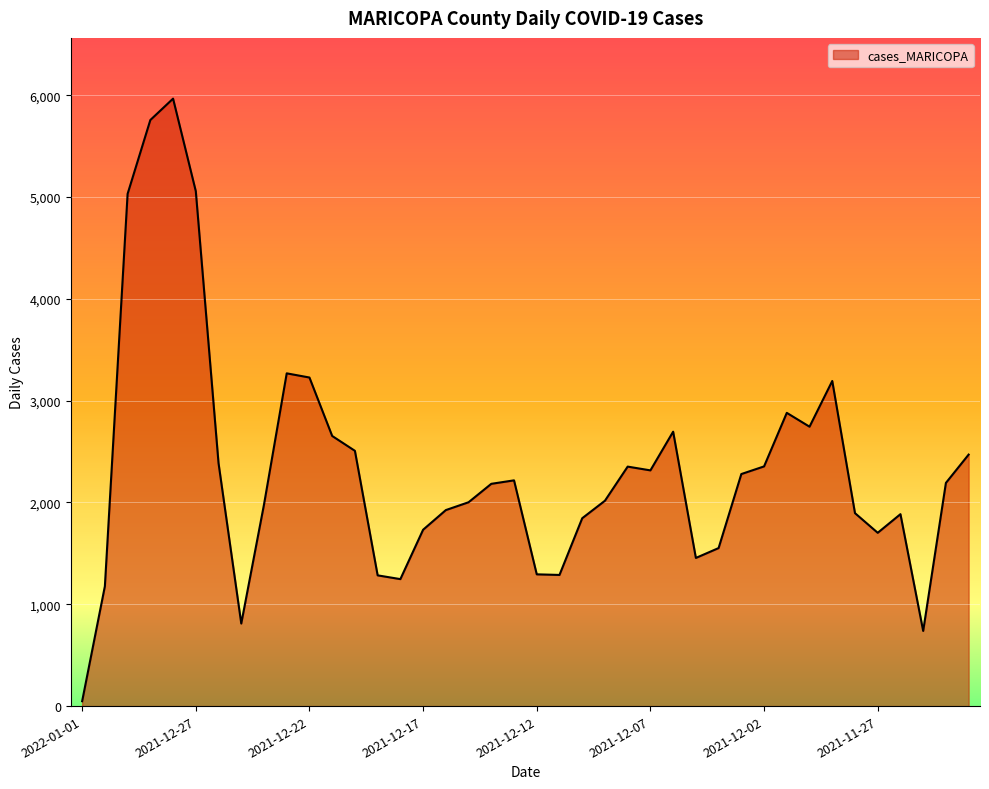

What is the difference between the maximum and minimum values?

5918